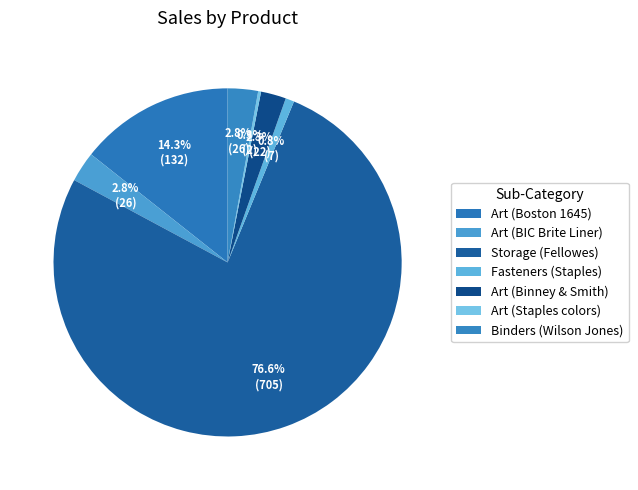

What is the largest slice in the pie chart?

Storage (Fellowes)